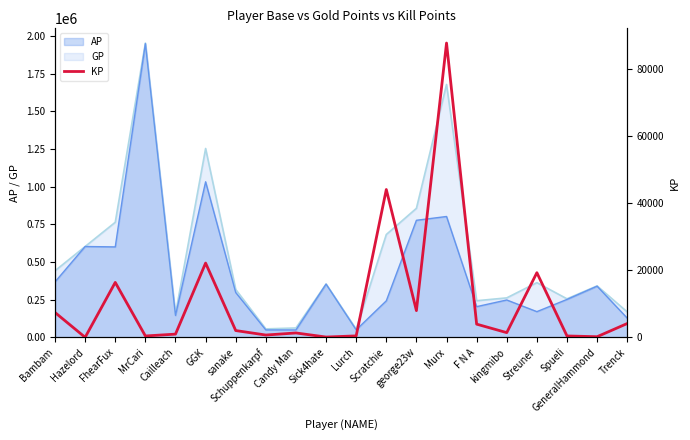

What is the maximum value for GP?

1952820